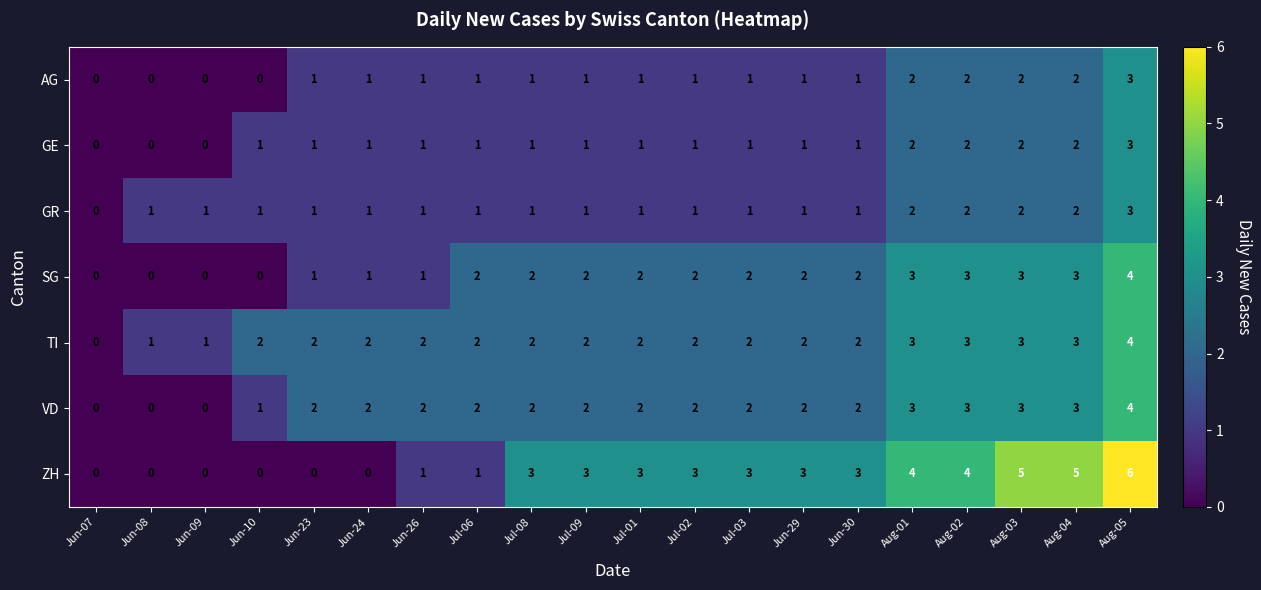

What is the maximum value for GE?

3